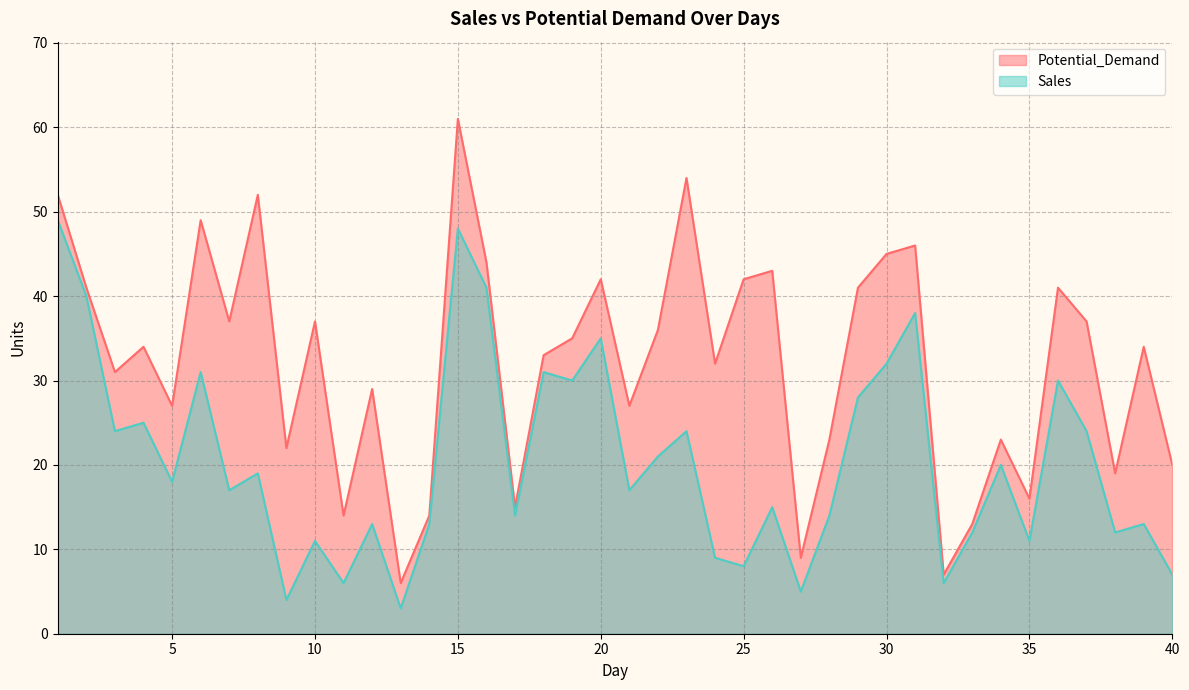

Between 3 and 15, which series saw the biggest shift?

Potential_Demand